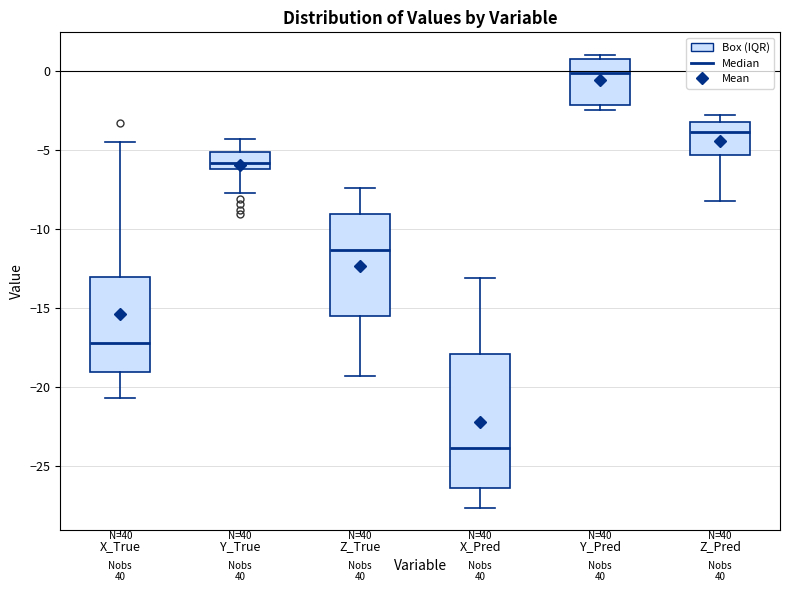

Reading left to right, read every box against the y-axis: the position of its median line, the range the box covers, and the ends of its whiskers. The values are not printed on the chart, so give them approximately, as read against the axis.

X_True: median -17.0, box -19.0 to -13.0, whiskers -20.5 to -4.5
Y_True: median -6.0 (just above the box's lower edge), box -6.0 to -5.0, whiskers -7.5 to -4.5
Z_True: median -11.5, box -15.5 to -9.0, whiskers -19.5 to -7.5
X_Pred: median -24.0, box -26.5 to -18.0, whiskers -27.5 to -13.0
Y_Pred: median 0.0, box -2.0 to 0.5, whiskers -2.5 to 1.0
Z_Pred: median -4.0, box -5.5 to -3.0, whiskers -8.0 to -3.0 (just above the box's upper edge)